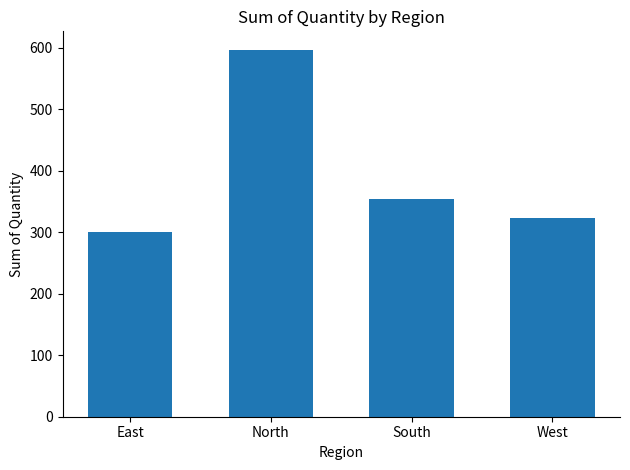

Between West and North, which is larger?

North